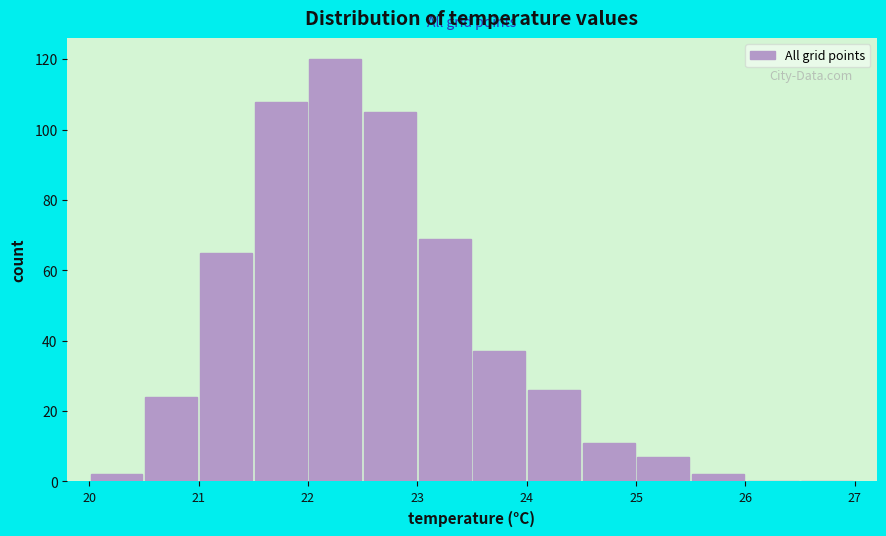

What is the height of the bar covering 21.0 to 21.5 on the x-axis? The values are not printed on the chart, so give them approximately, as read against the axis.

66